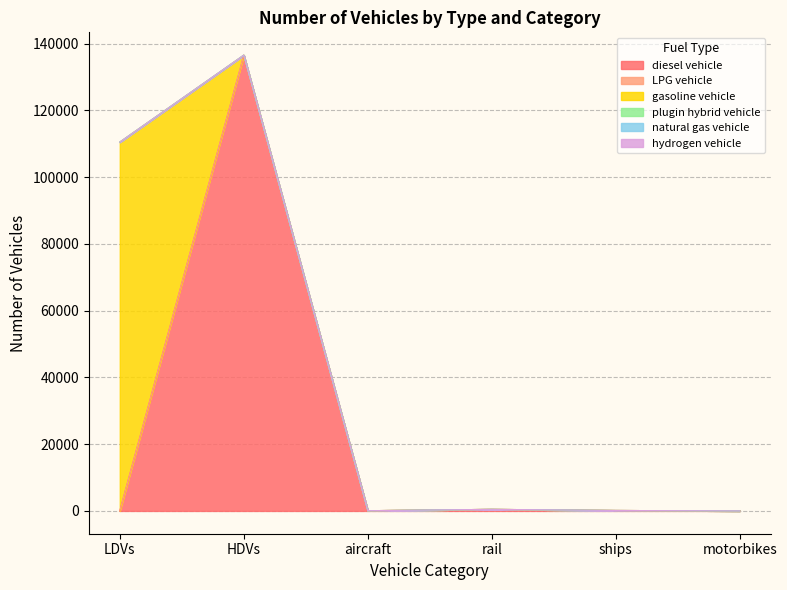

True or false: natural gas vehicle has more than 0 interior local peaks.

False